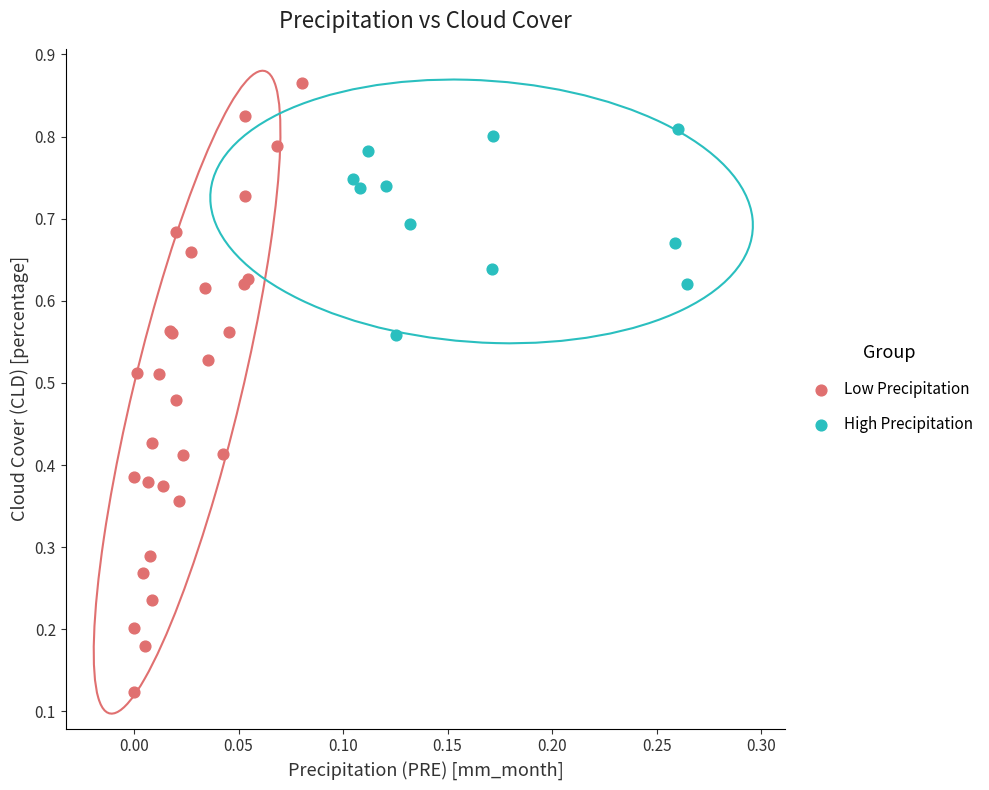

Which series contains the lowest Y value?

Low Precipitation